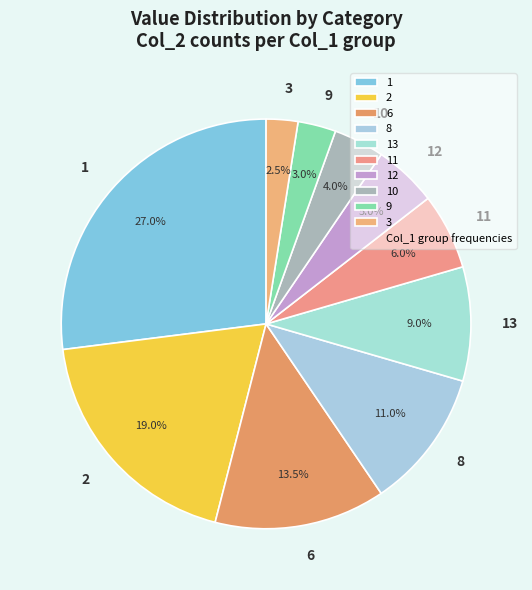

True or false: 10 accounts for 10% of the total.

False